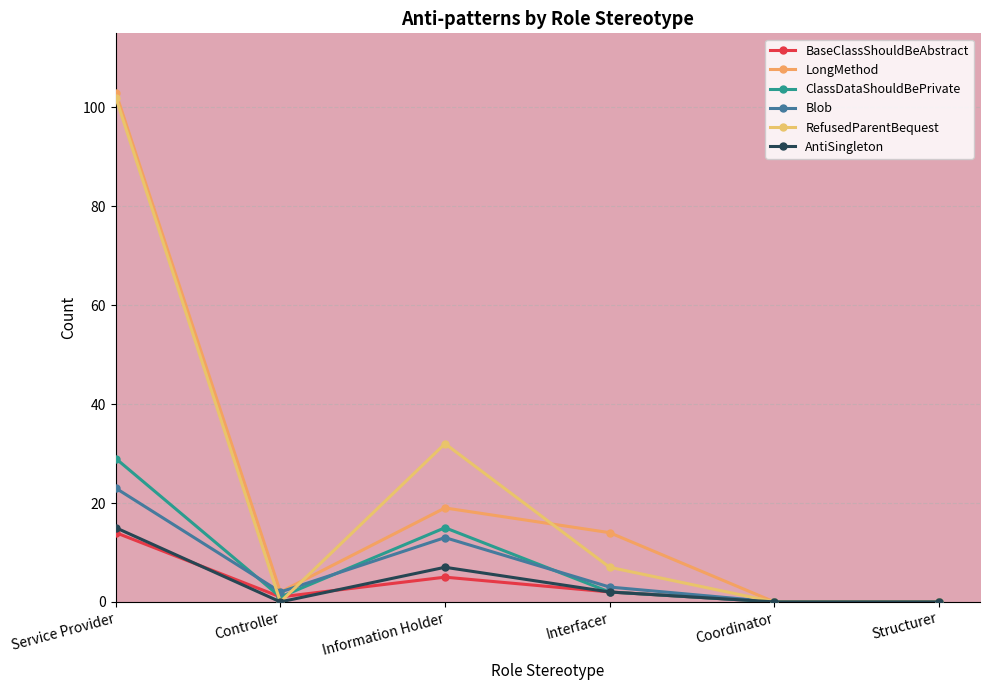

Reading left to right, transcribe all the data shown in this chart.

BaseClassShouldBeAbstract: 14	1	5	2	0	0
LongMethod: 103	2	19	14	0	0
ClassDataShouldBePrivate: 29	1	15	2	0	0
Blob: 23	2	13	3	0	0
RefusedParentBequest: 102	0	32	7	0	0
AntiSingleton: 15	0	7	2	0	0